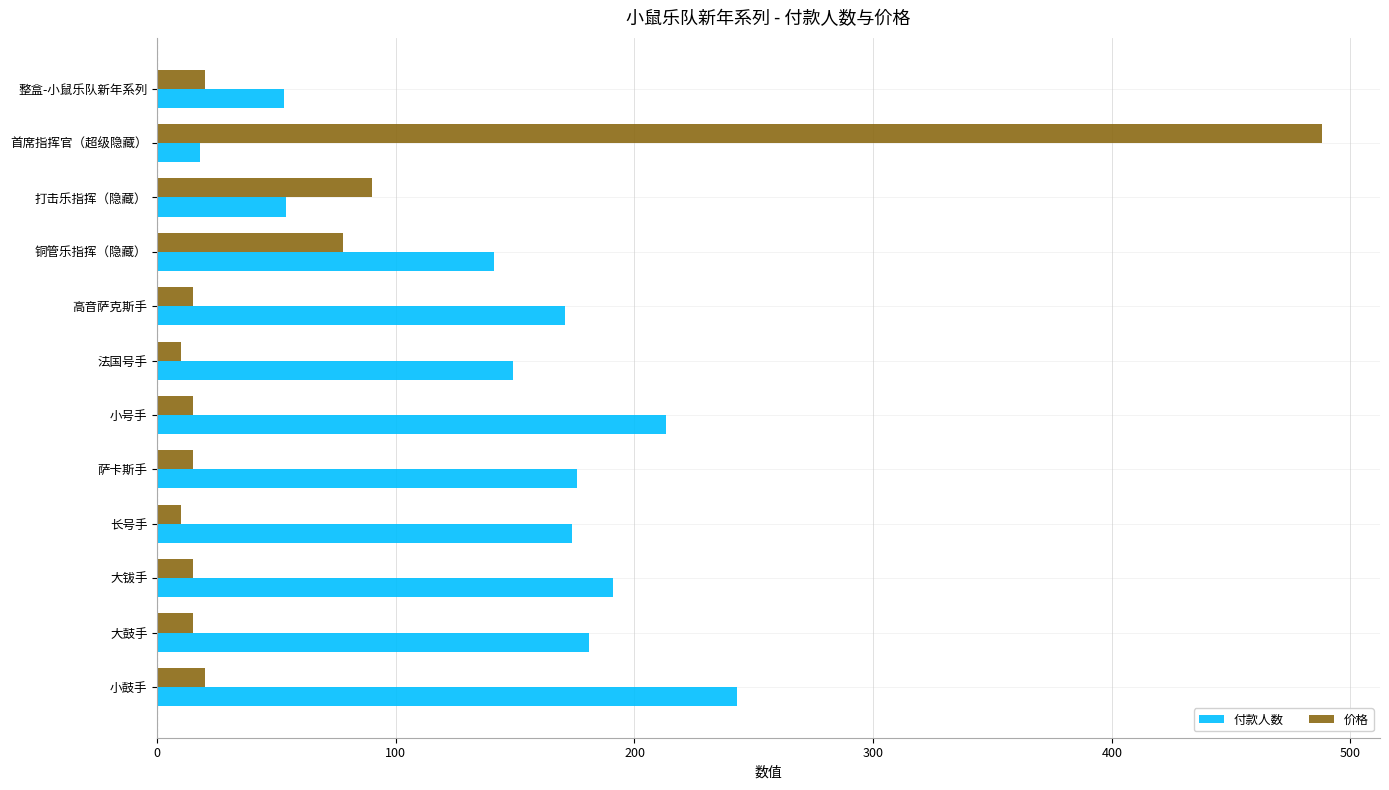

What is the difference between the maximum and minimum values in the 价格 series?

478